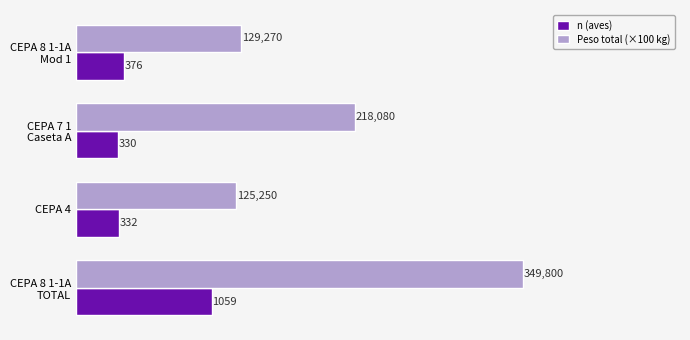

What is the difference between the second highest and second lowest values in the n (aves) series?

44